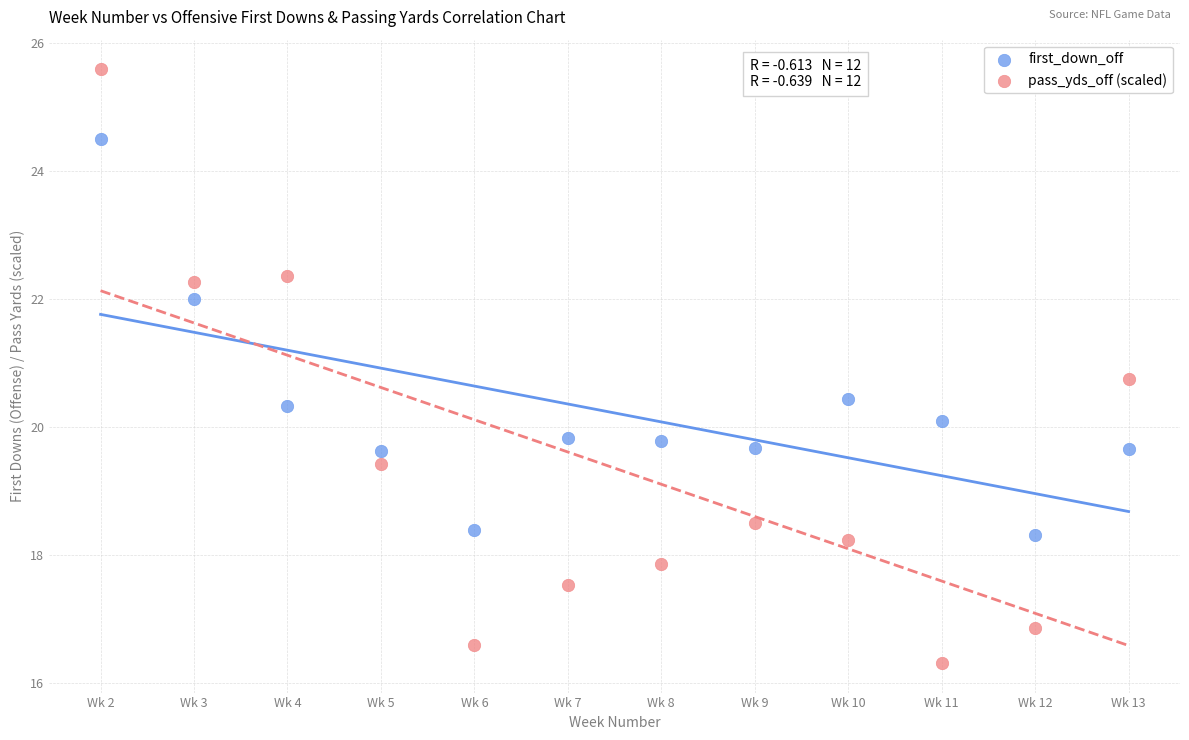

Across all data points, what is the range of X values (max minus min)?

11.0